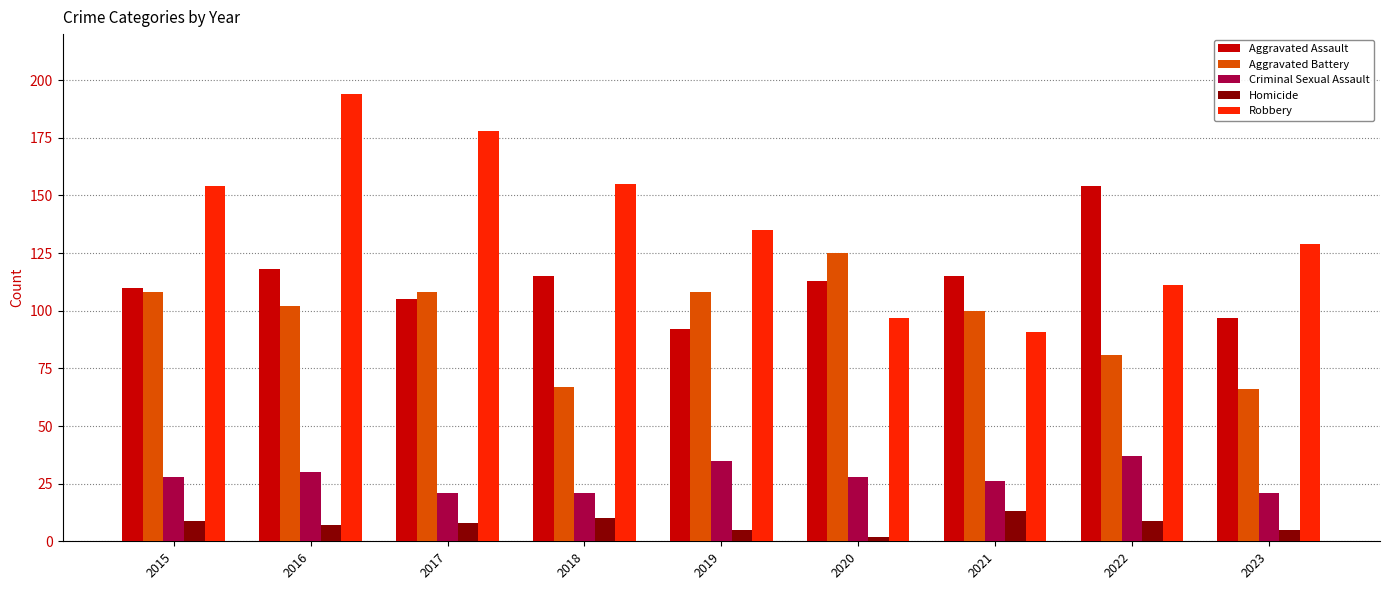

How many data points does each series have?

9